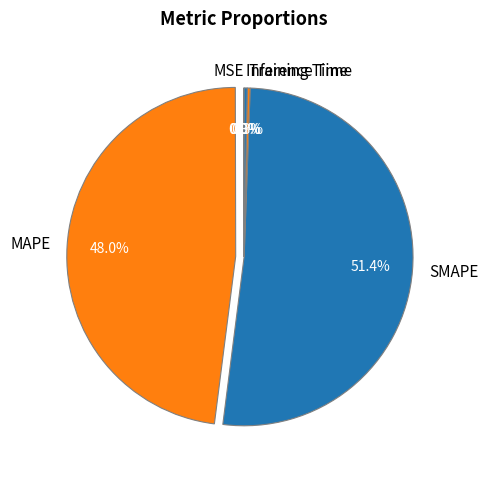

Is there any slice that represents more than half of the pie?

Yes